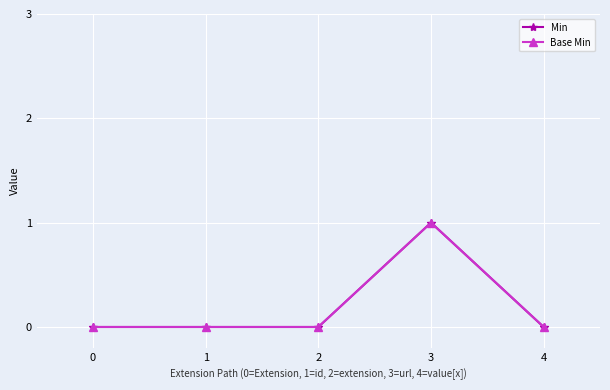

Which series has the widest spread of values?

Min